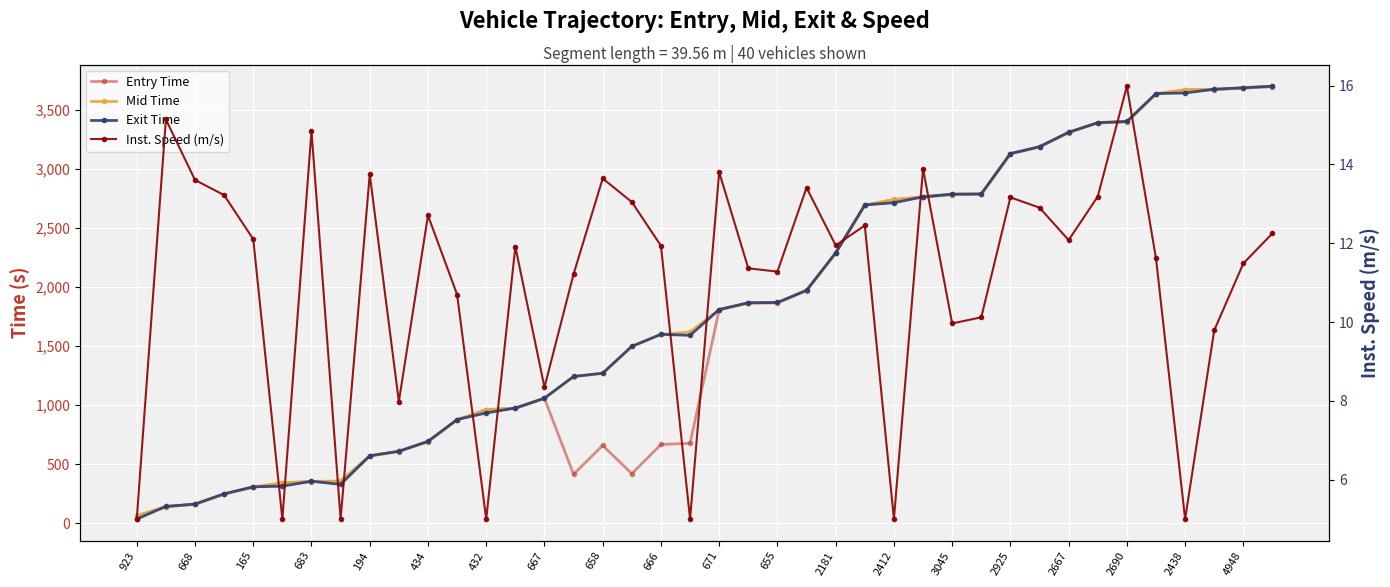

What is the sum of the Inst. Speed (m/s) values at 923 and 25?

17.5